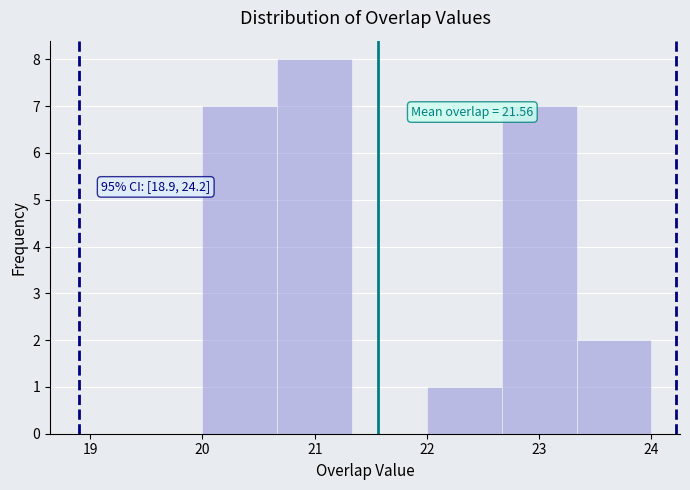

Over which range of the x-axis is the bar tallest?

20.7 to 21.3